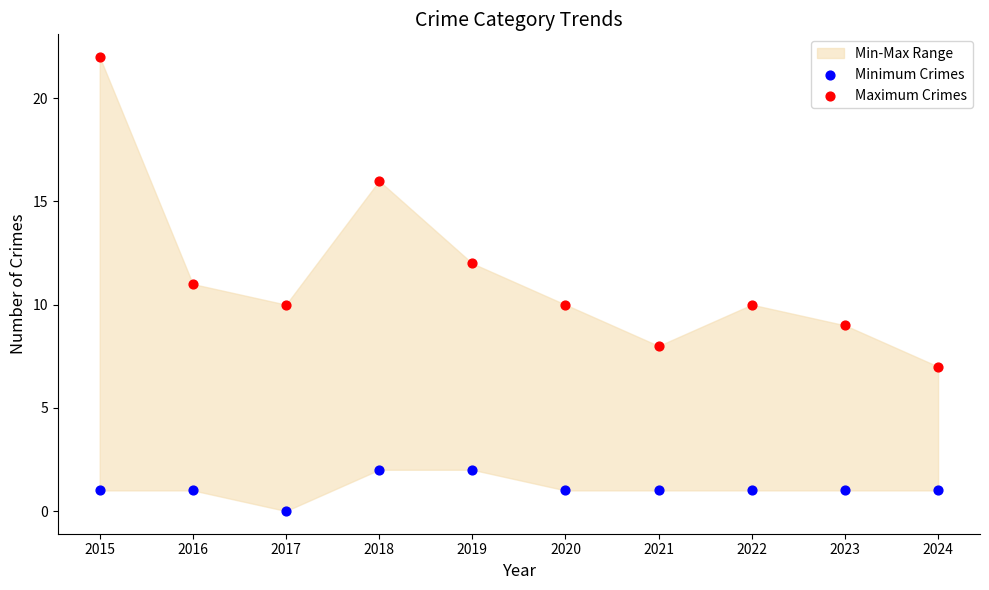

Which series contains the lowest Y value?

Minimum Crimes